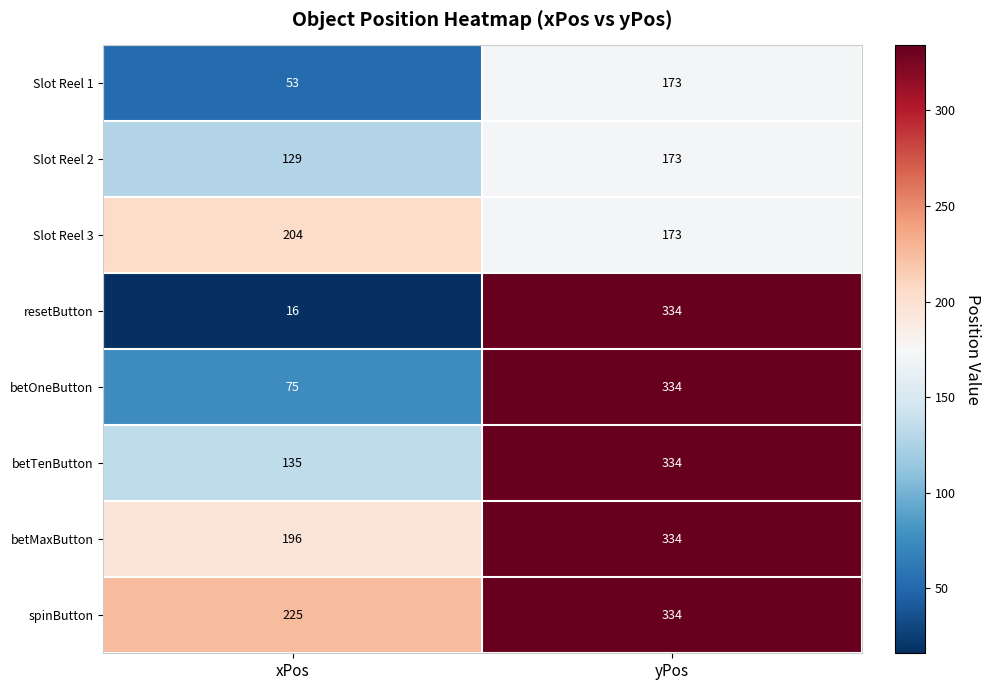

Which category has the highest value in the Slot Reel 2 series?

yPos